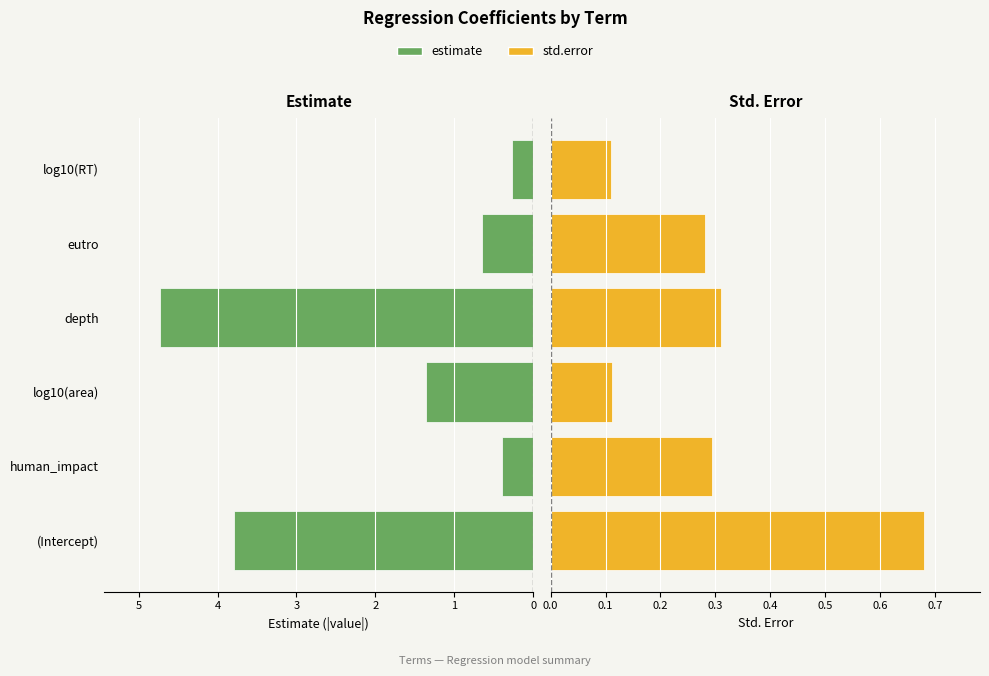

Reading left to right, transcribe all the data shown in this chart.

estimate: 3.8	0.4	1.4	4.7	0.6	0.3
std.error: 0.7	0.3	0.1	0.3	0.3	0.1